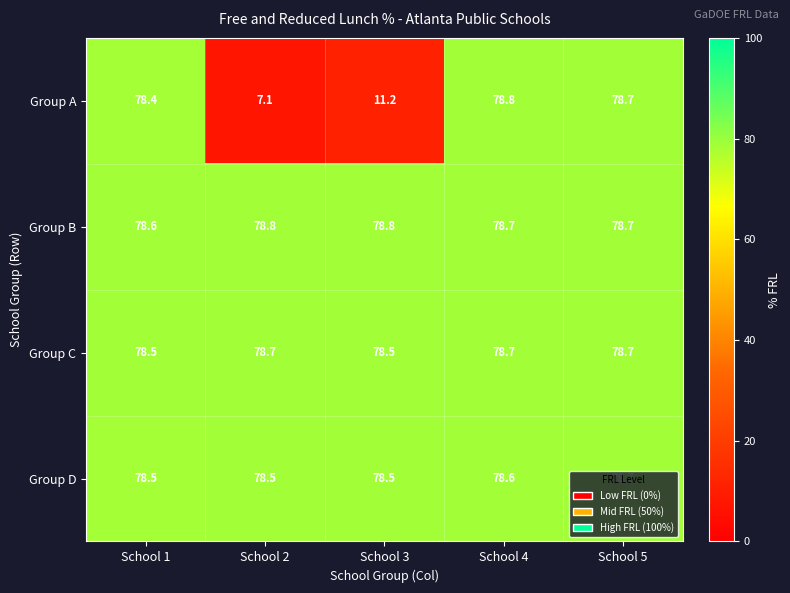

How many categories are shown in the chart?

5